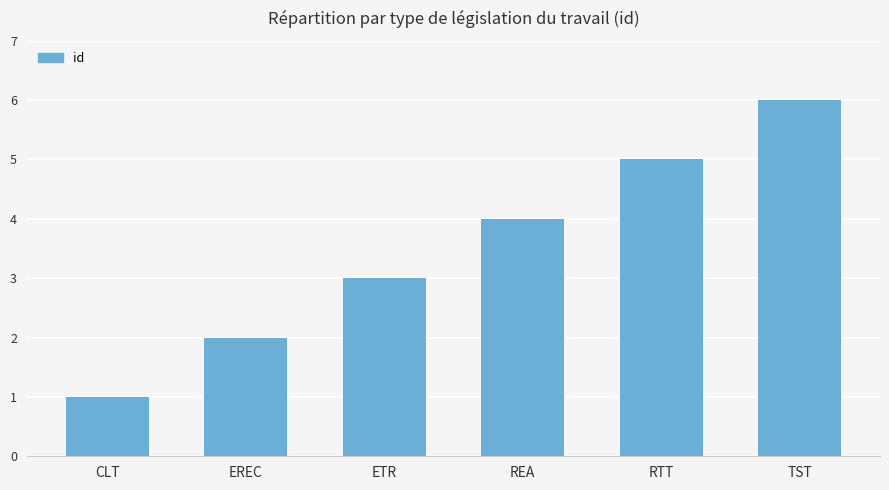

List the labels in order of value, largest first.

TST, RTT, REA, ETR, EREC, CLT